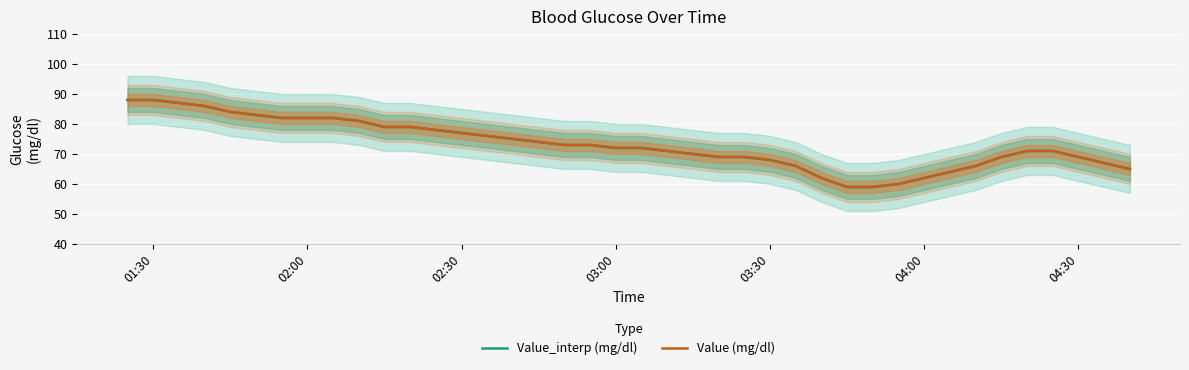

What is the difference between the maximum and second lowest values in the Value (mg/dl) series?

29